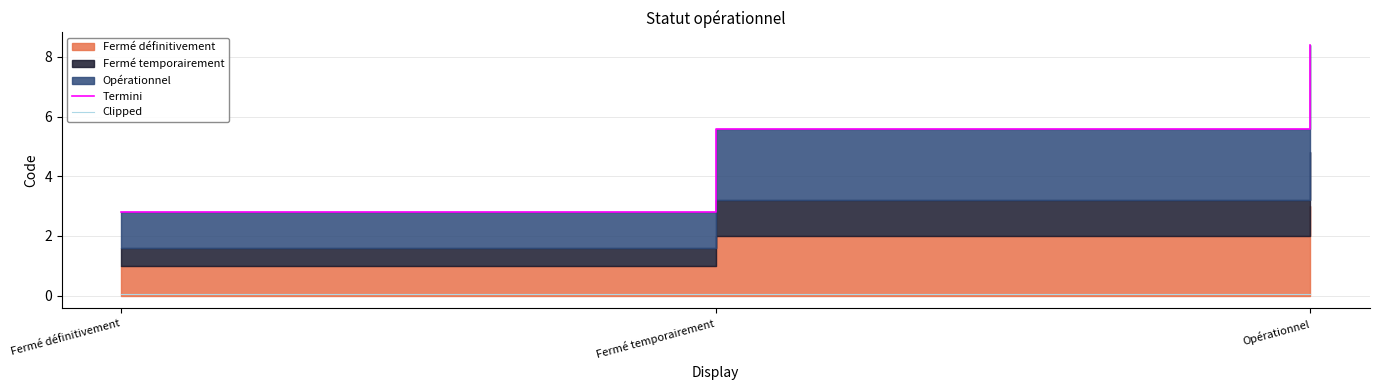

What is the maximum value shown in the chart?

8.4